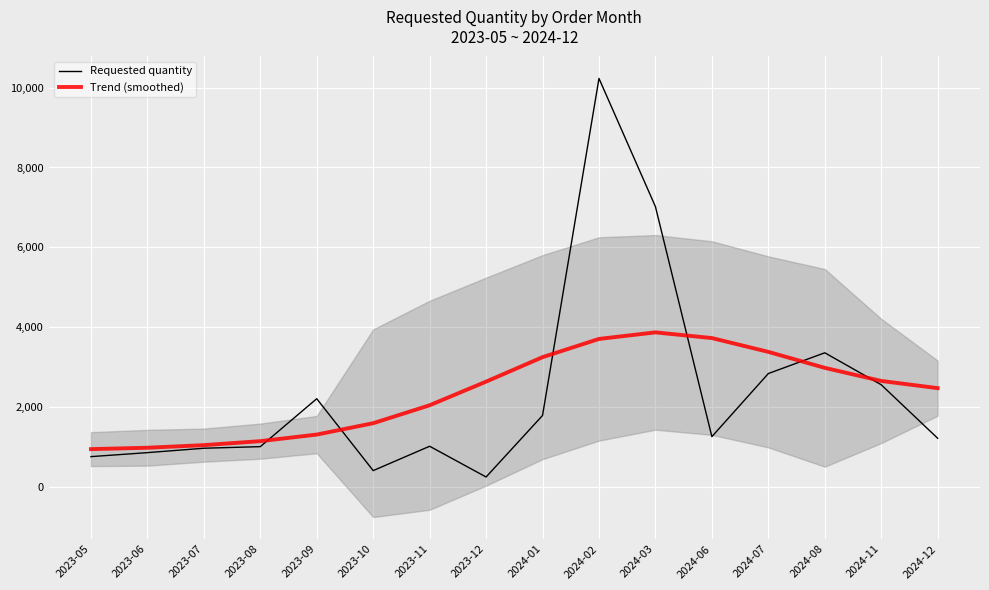

Is the value of Requested quantity at 2024-01 greater than the value of Trend (smoothed) at 2023-11?

No